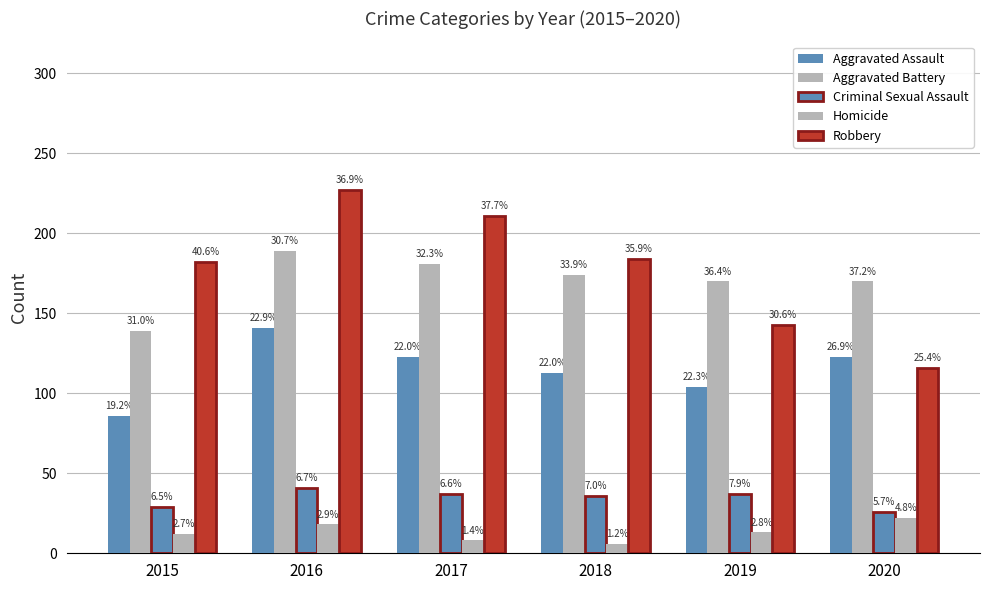

What is the value of the Criminal Sexual Assault bar at the 5th from the left?

37